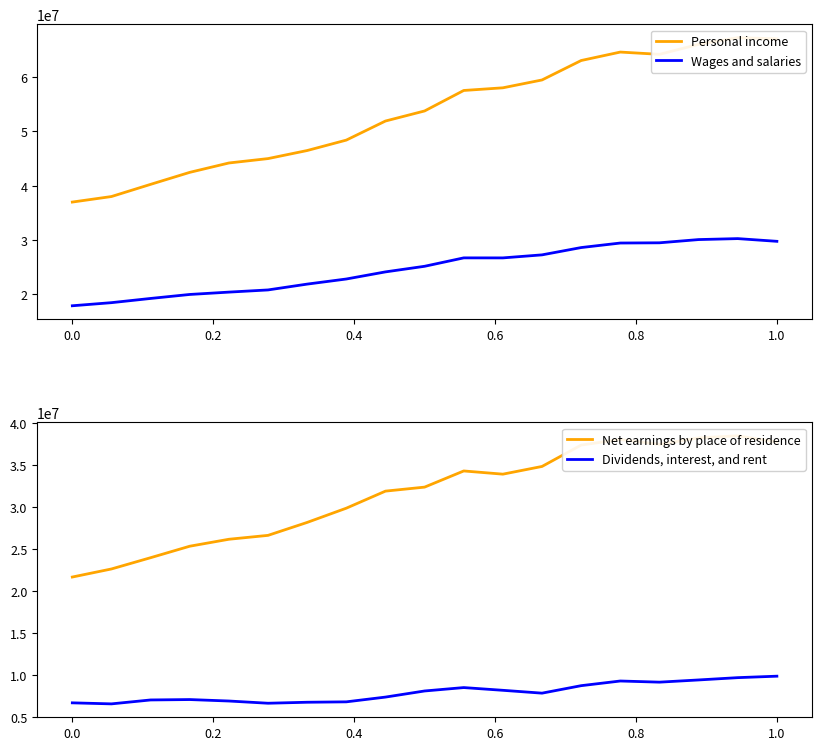

What is the minimum value shown in the chart?

6547272